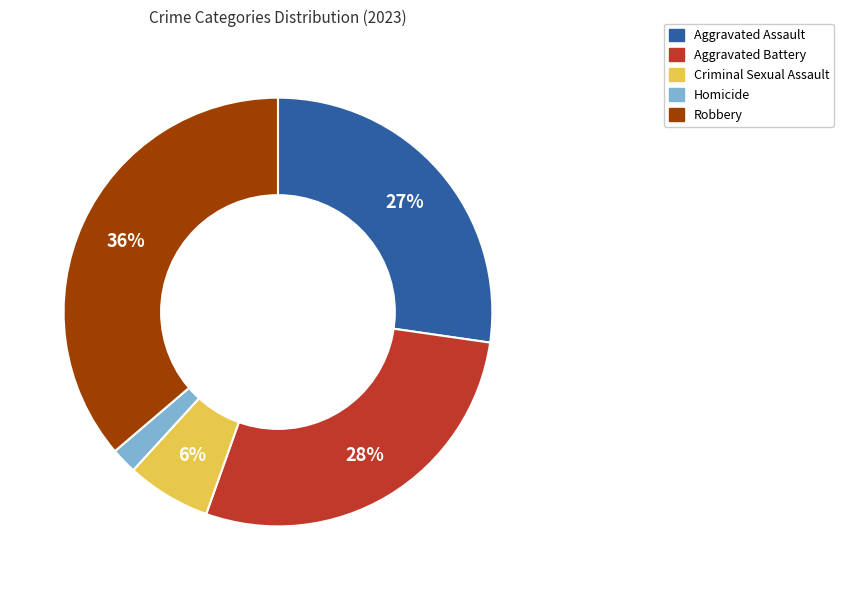

To the nearest percent, what portion does Aggravated Battery represent?

28%